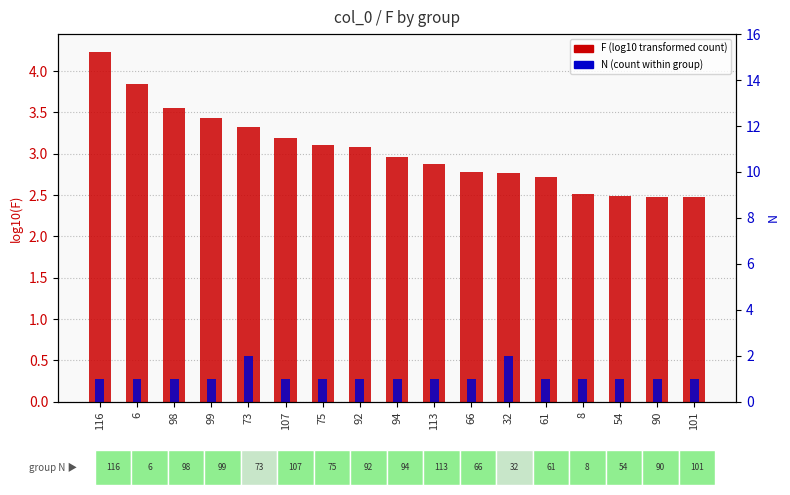

Which has a higher value, 61 or 6?

6